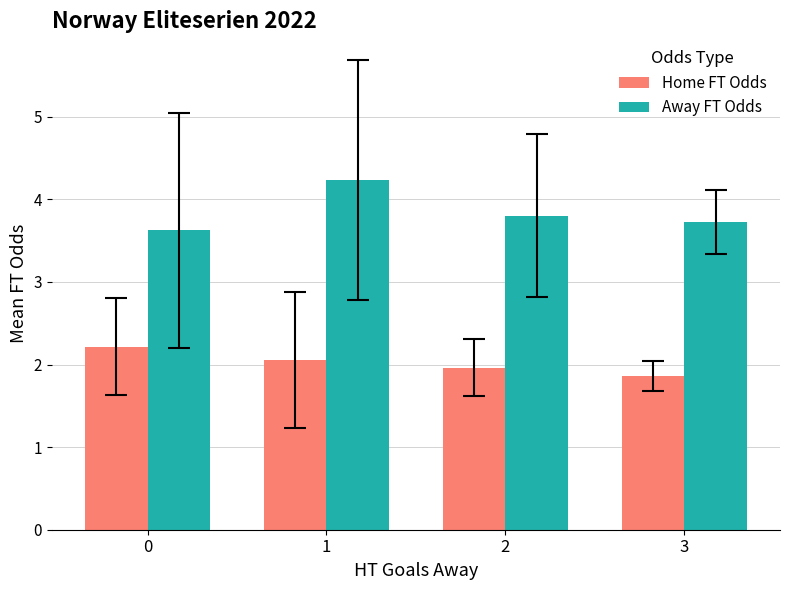

What is the value of the Home FT Odds bar at the 2nd from the left?

2.1